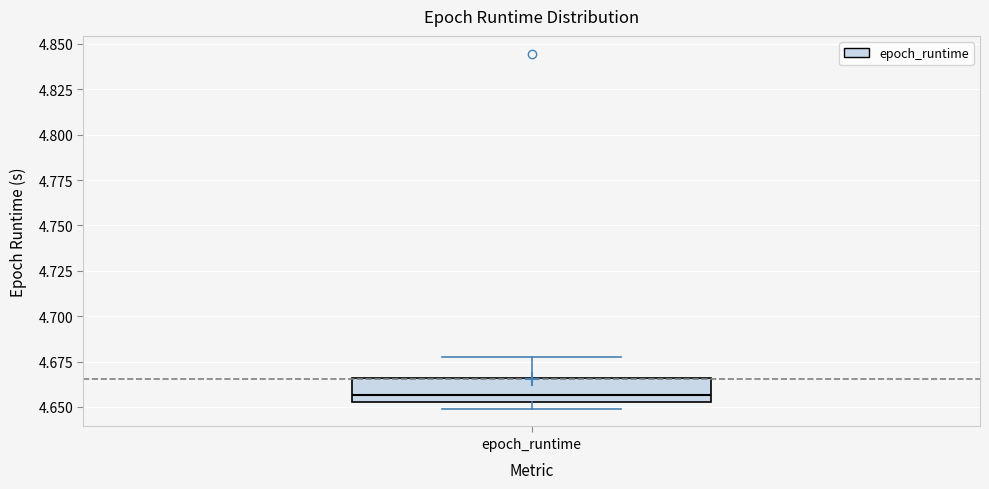

Transcribe this box plot: give where the median line is, the range the box spans, and where the two whiskers end, as read against the y-axis. The values are not printed on the chart, so give them approximately, as read against the axis.

median 4.655 (just above the box's lower edge), box 4.655 to 4.665, whiskers 4.650 to 4.680